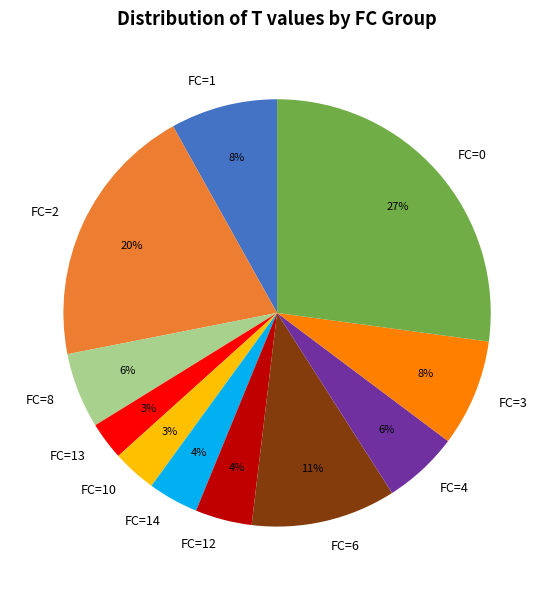

Is FC=2 the majority of the pie?

No